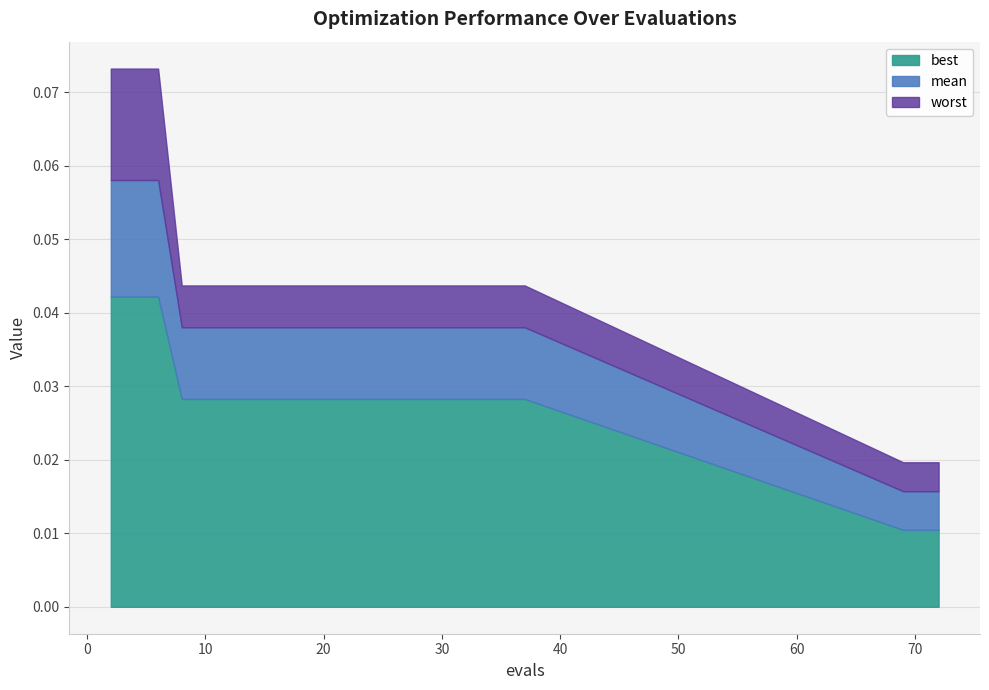

What is the greatest value displayed?

0.1